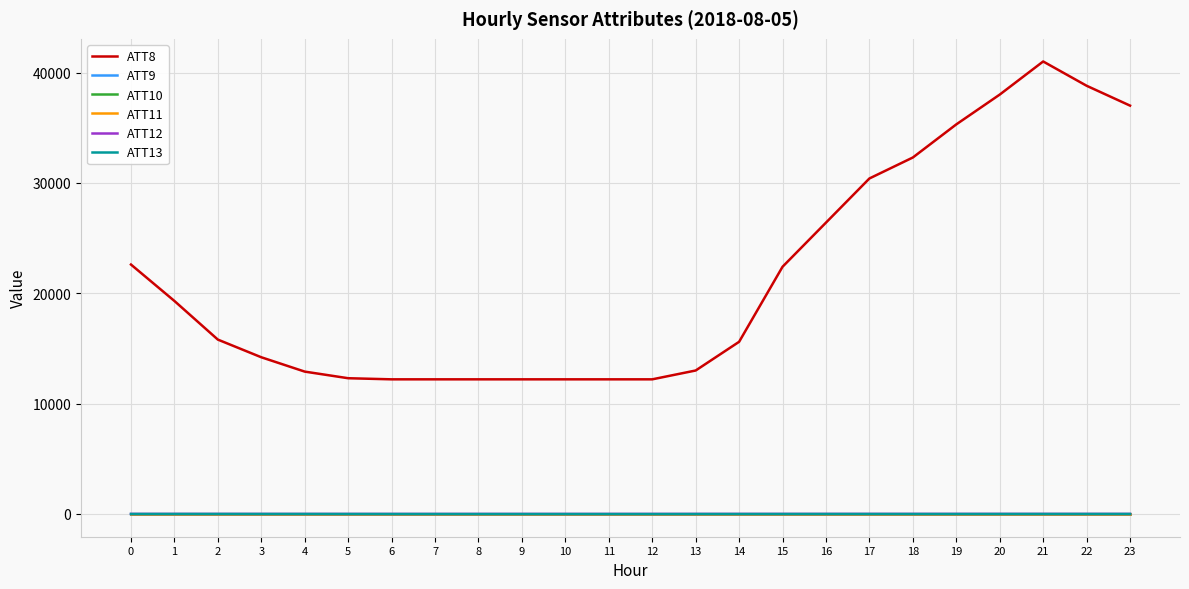

Which series has the widest spread of values?

ATT8